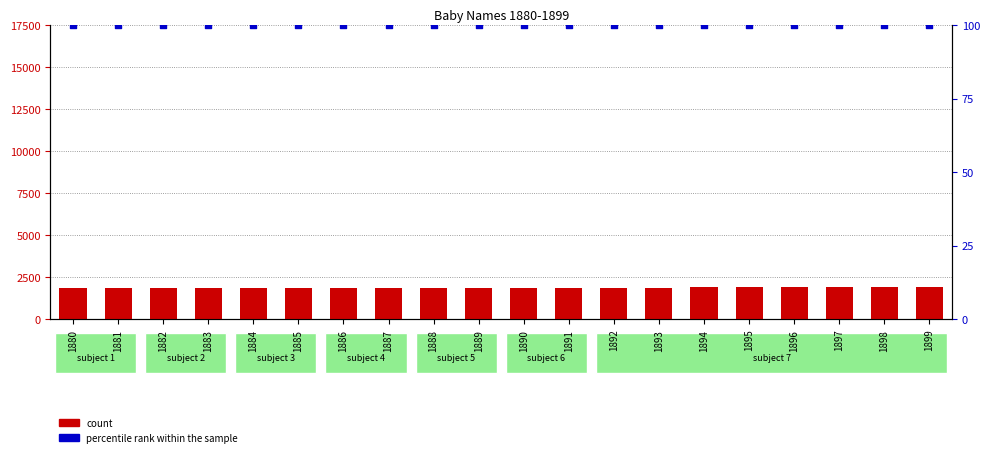

What are all the series names shown in the legend?

count, percentile rank within the sample